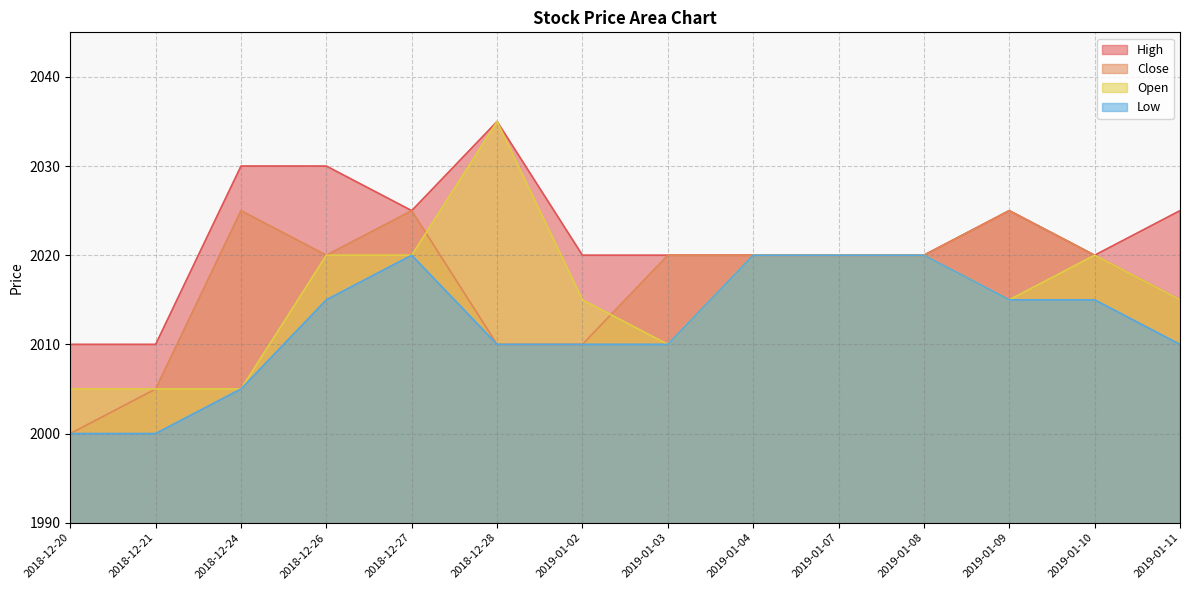

At which label does Low reach its minimum?

2018-12-20